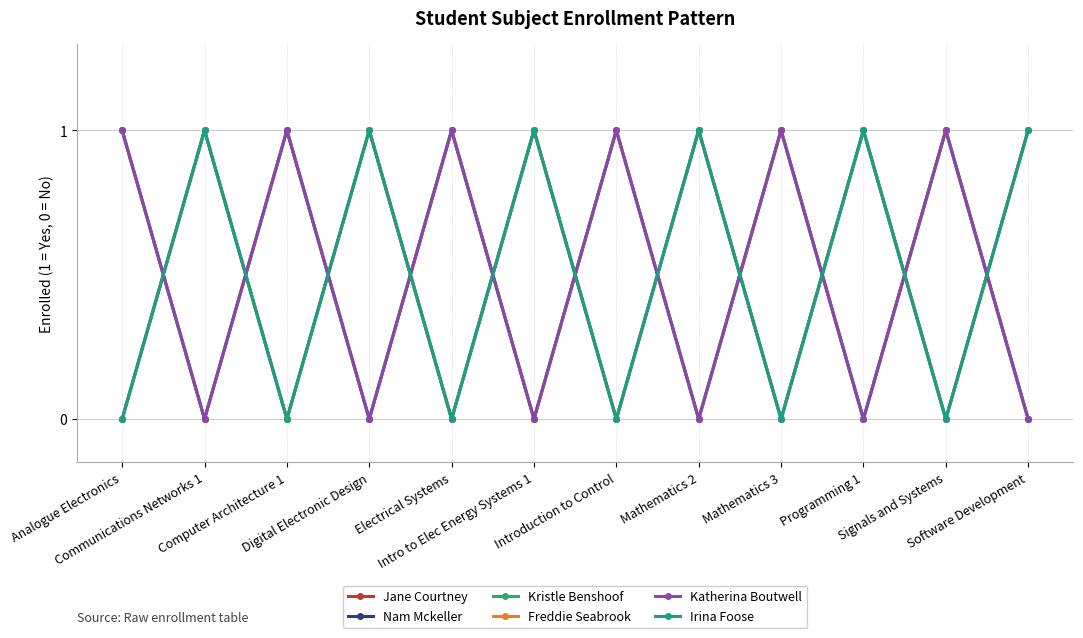

Does the chart have visible grid lines?

Yes